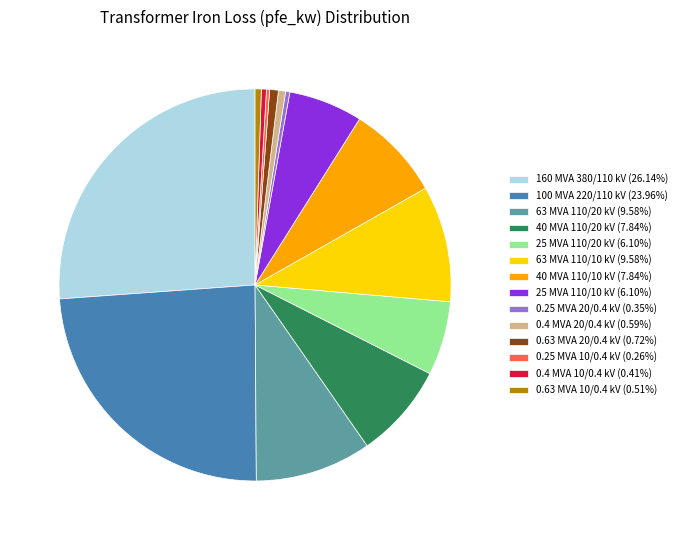

Does 63 MVA 110/20 kV (9.58%) account for over 50% of the chart?

No